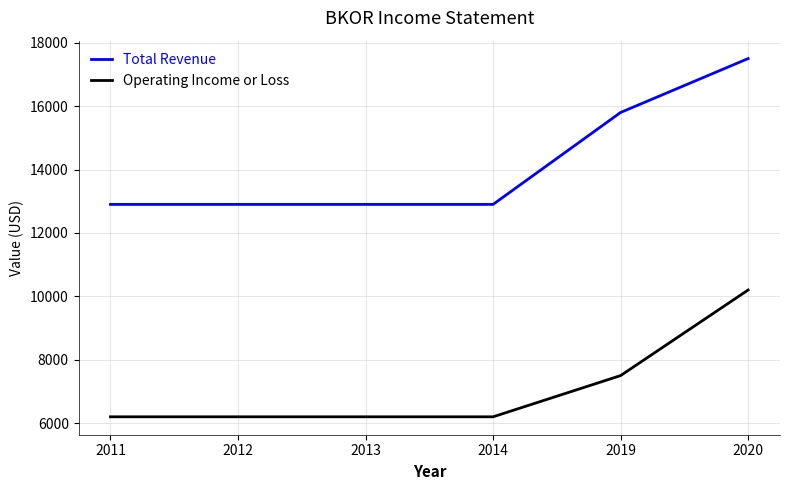

List the series in order of their peak value, lowest first.

Operating Income or Loss, Total Revenue